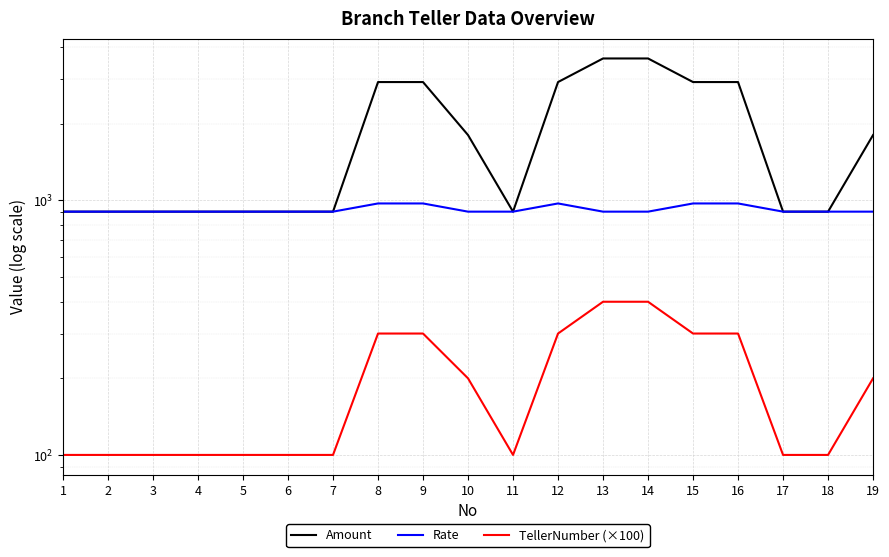

True or false: Rate and Amount intersect in this chart.

False